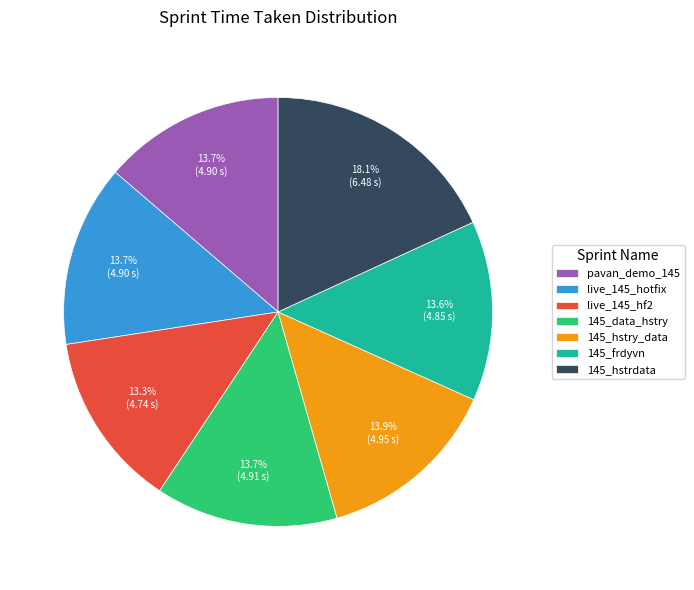

What is the ratio of the value at pavan_demo_145 to the value at live_145_hotfix?

1.0